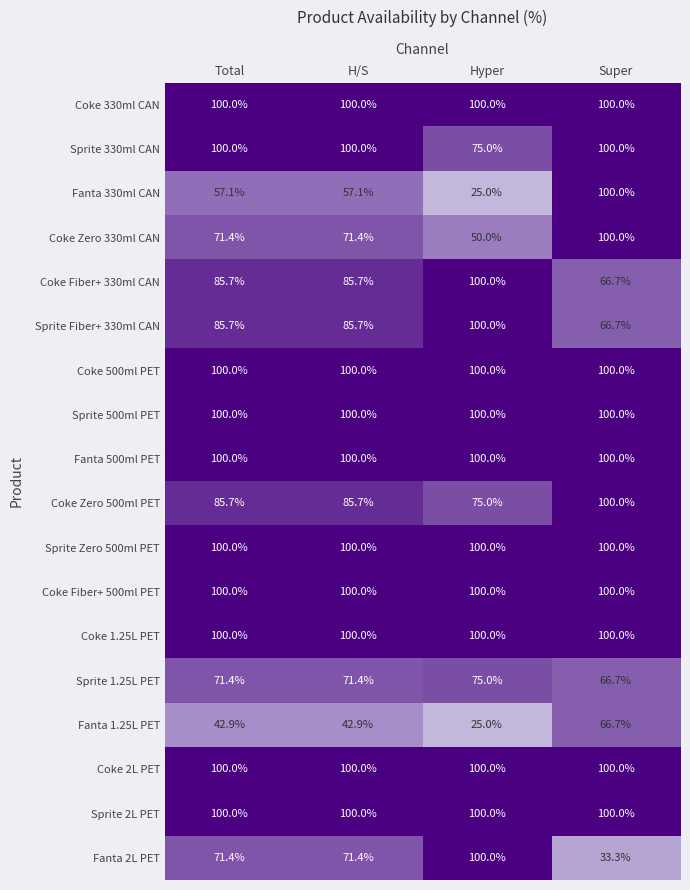

Which category has the lowest value across all series?

Hyper